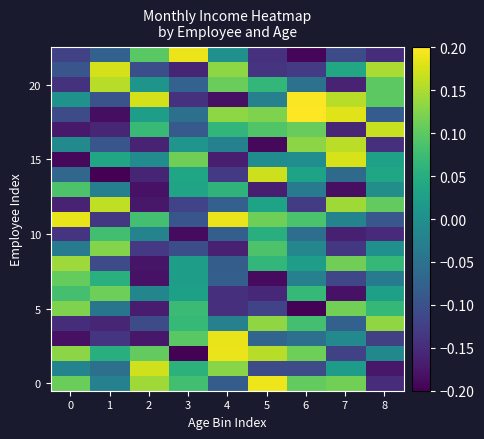

At how many categories does at least one series exceed 0?

9